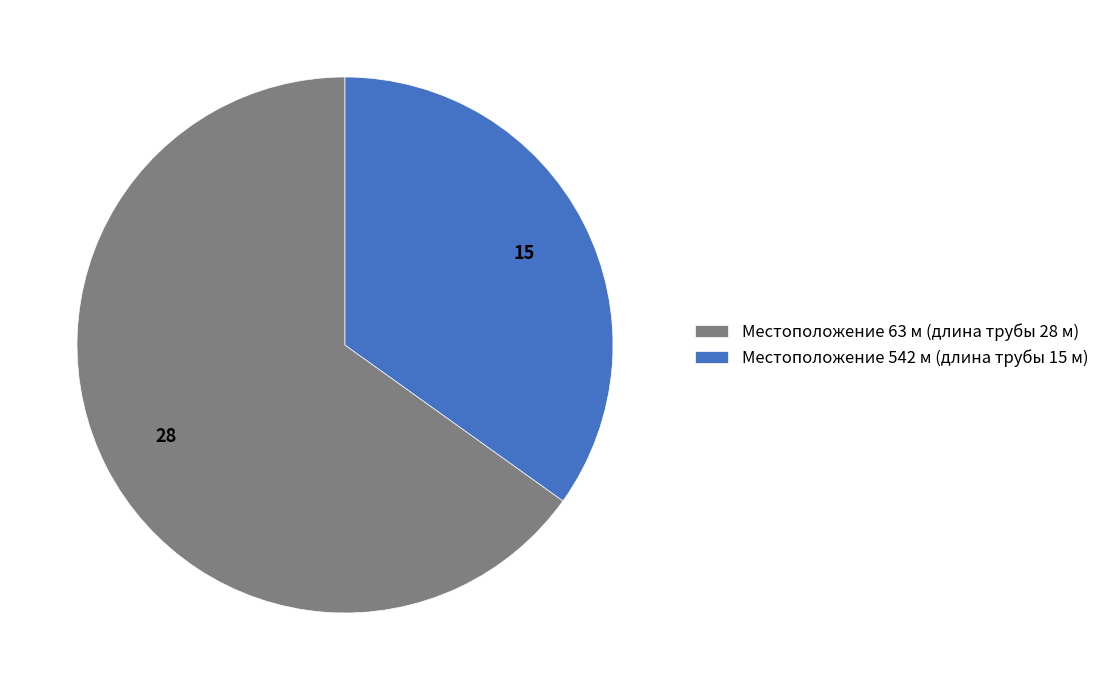

What is the largest slice in the pie chart?

Местоположение 63 м (длина трубы 28 м)